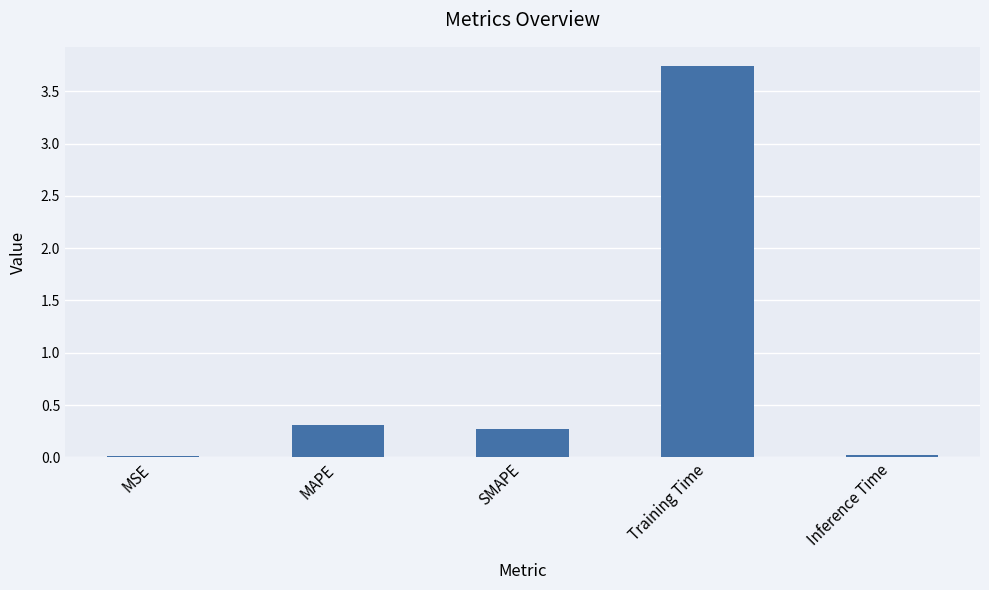

Is it true that the value at Training Time is 3.7?

True